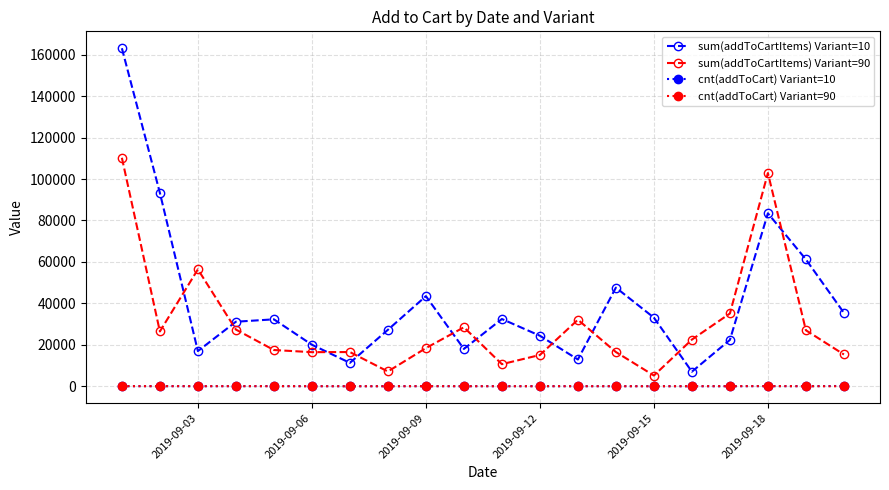

How many distinct data groups are displayed?

4